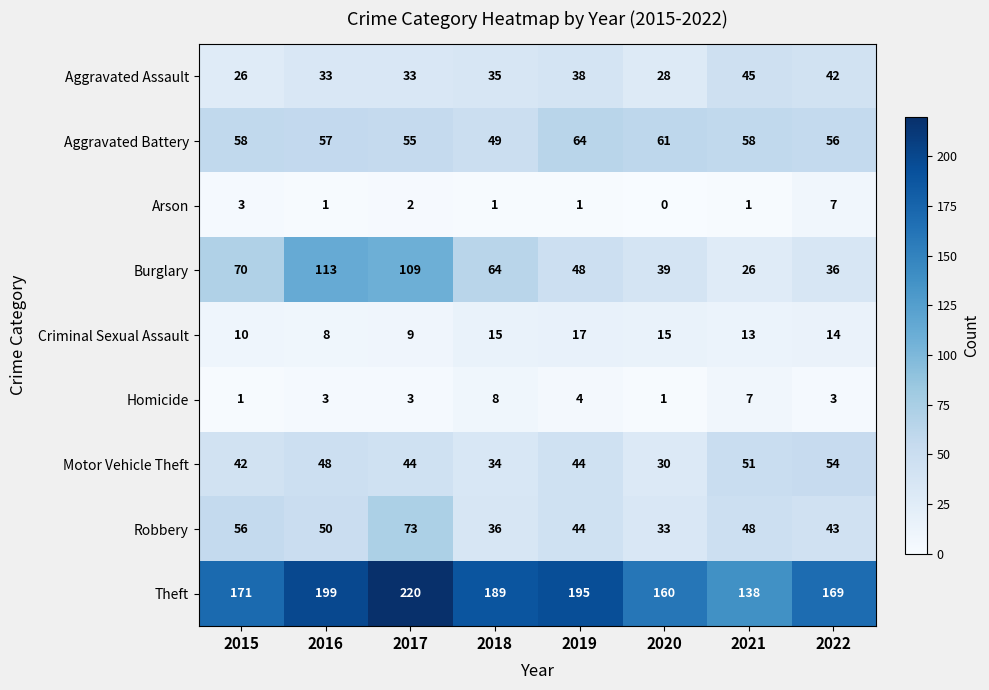

What is the difference between the Aggravated Battery values at 2020 and 2021?

3